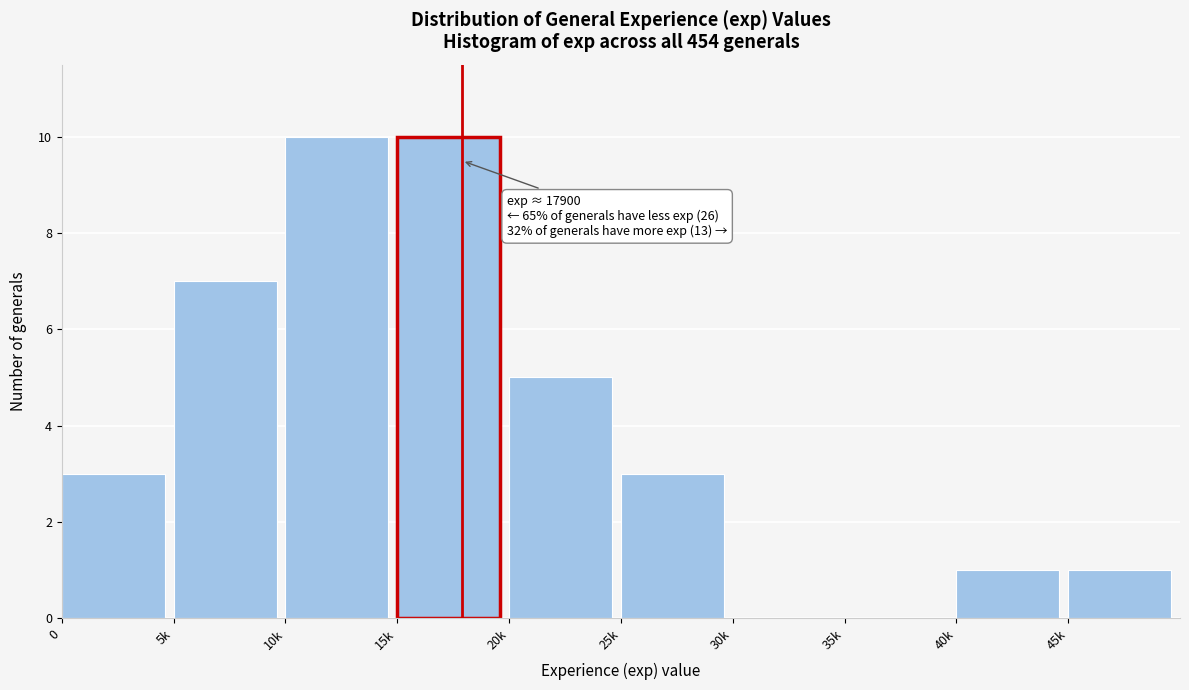

Reading left to right, extract all data points from this chart.

0=3	5k=7	10k=10	15k=10	20k=5	25k=3	30k=0	35k=0	40k=1	45k=1